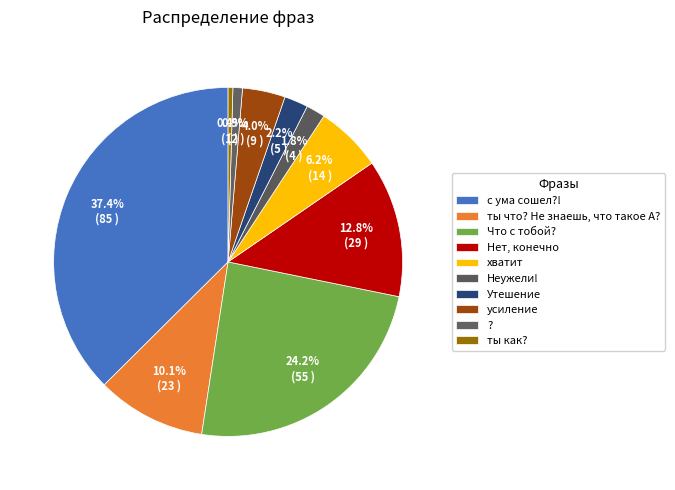

Which category has the biggest portion of the pie?

с ума сошел?!